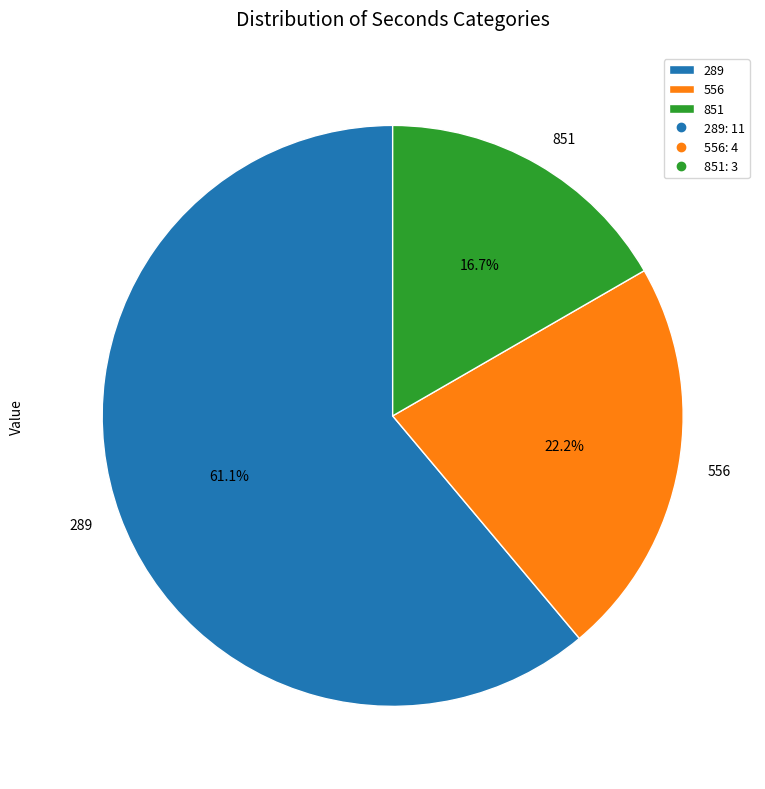

To the nearest percent, what is the average slice percentage?

33%